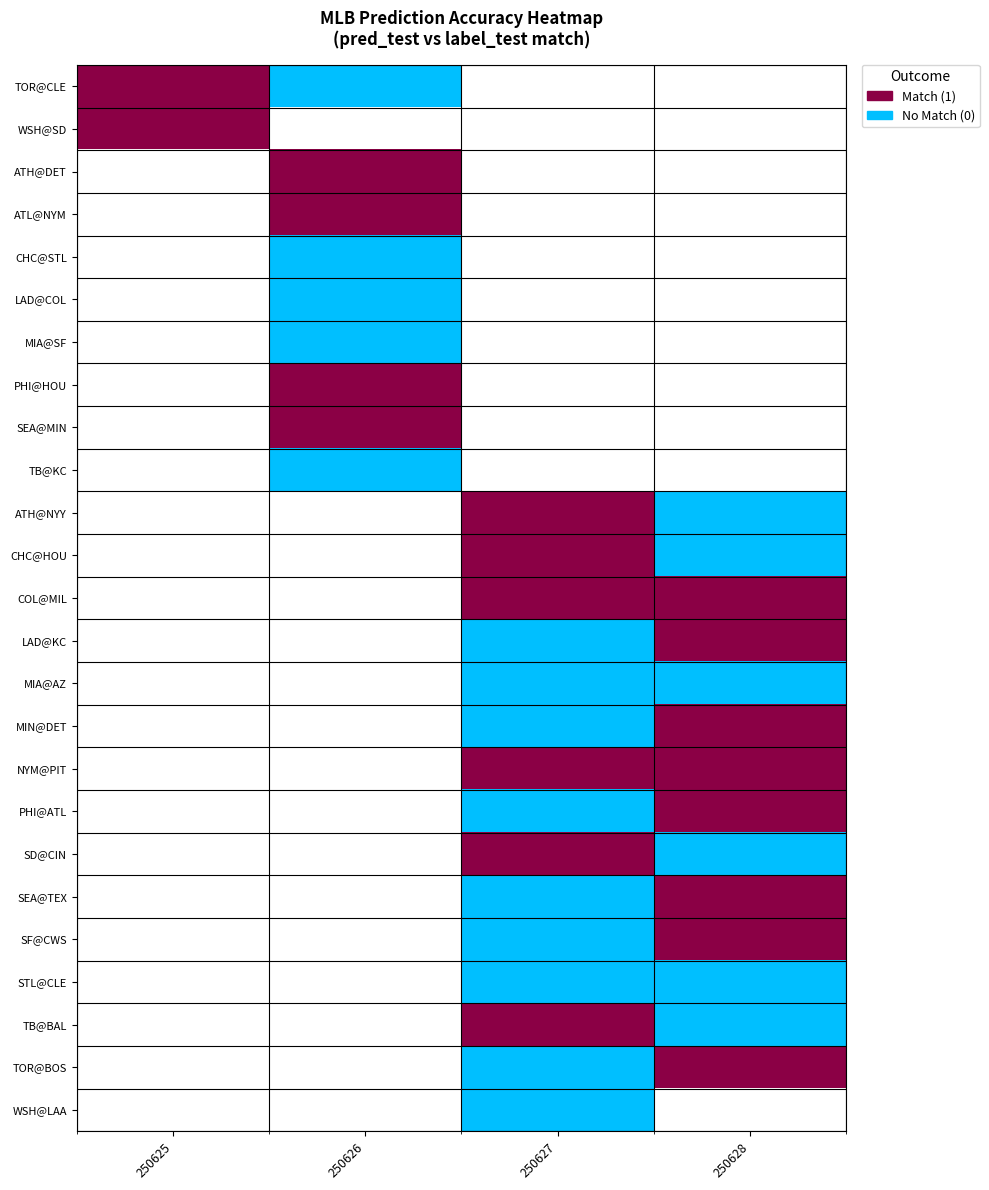

True or false: TOR@BOS has a value of 1.5 at 250628.

False